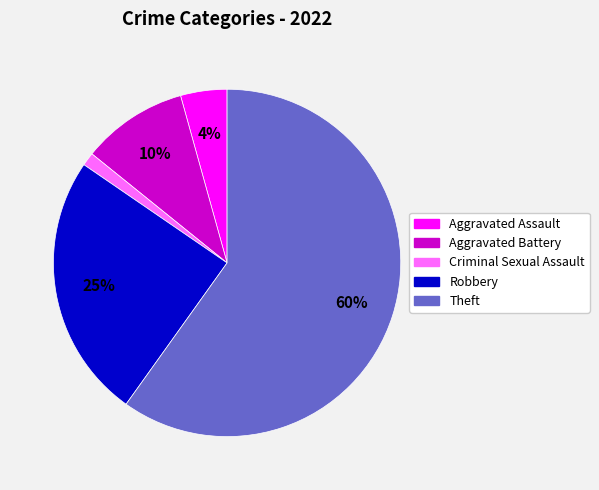

Which category accounts for the majority?

Theft